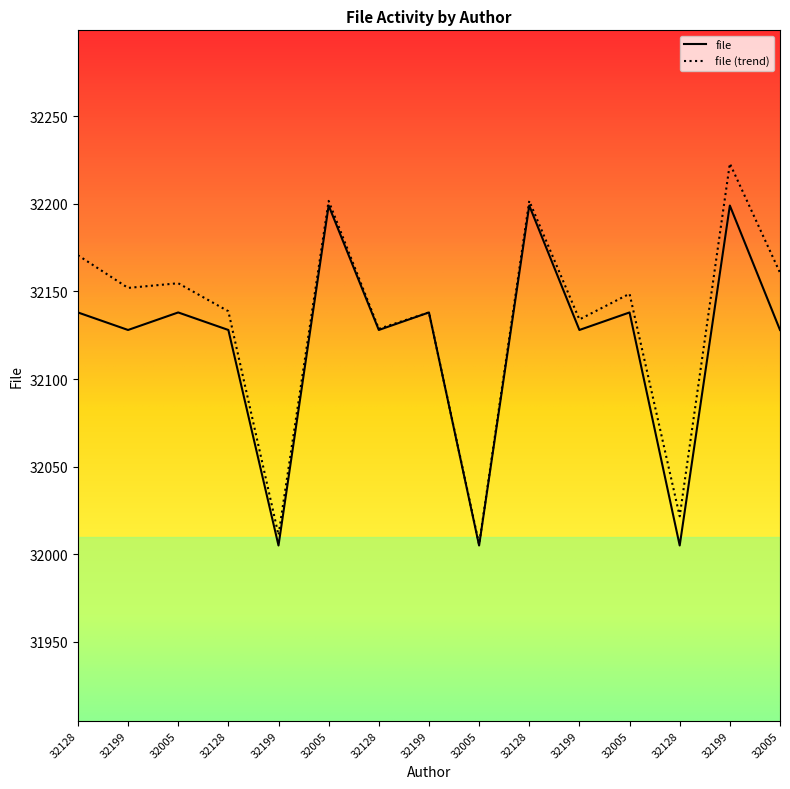

Does the chart display data point markers on the line(s)?

No